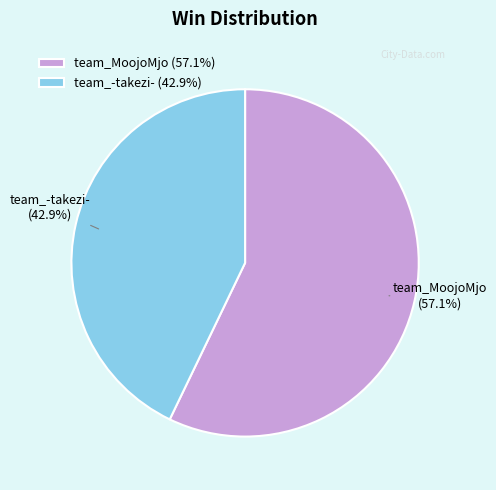

Which slice is the largest?

team_MoojoMjo